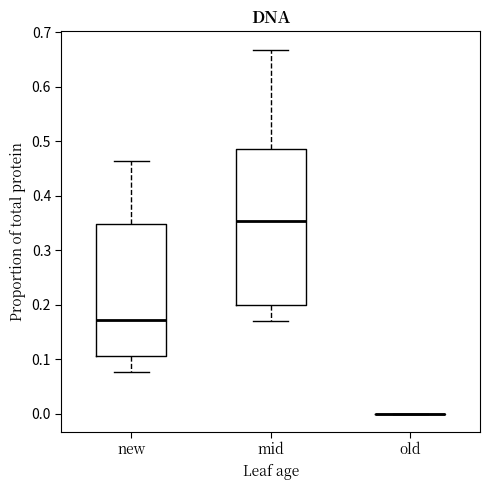

Where does the upper whisker of the box for new end on the y-axis? The values are not printed on the chart, so give them approximately, as read against the axis.

0.46